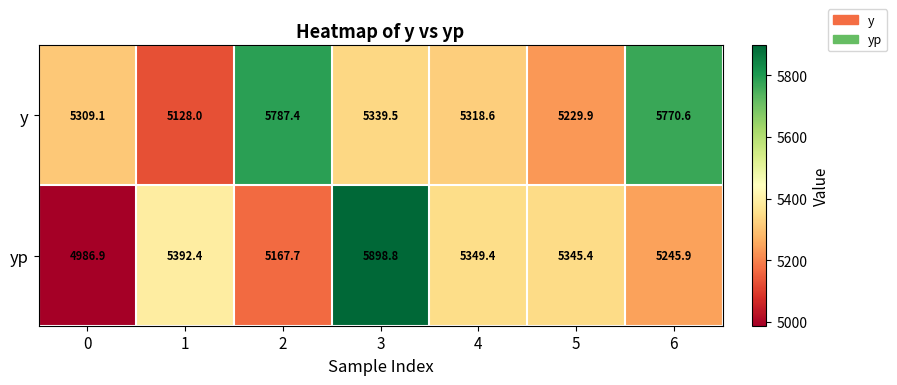

List the series in order of their peak value, highest first.

yp, y